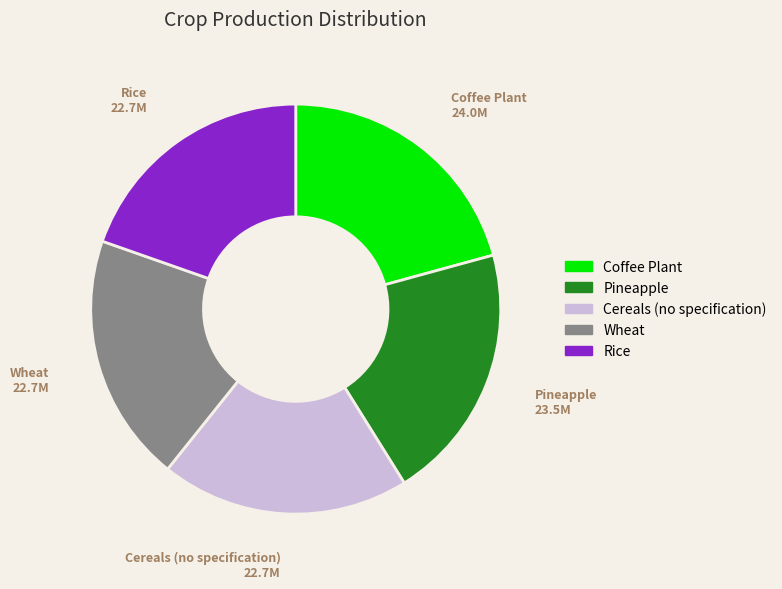

Does any single category account for the majority?

No